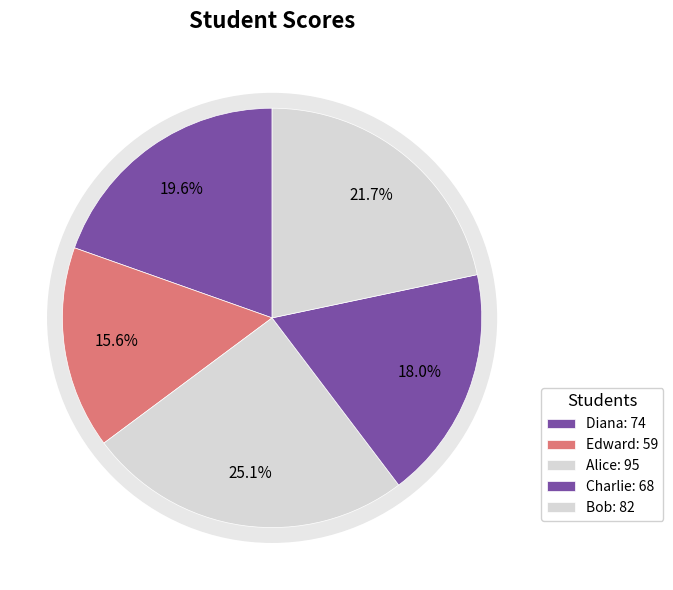

What is the smallest slice in the pie chart?

Edward